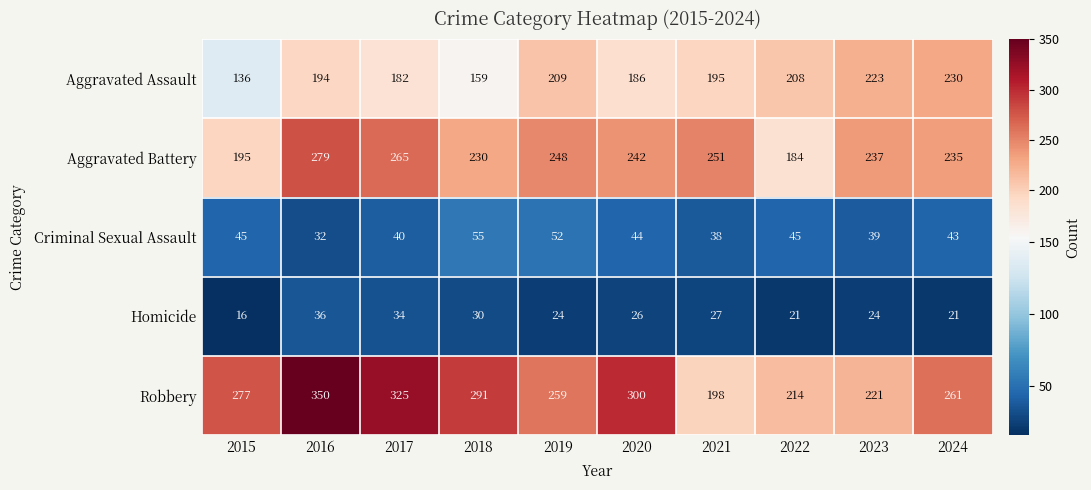

Count the number of data series in this chart.

5